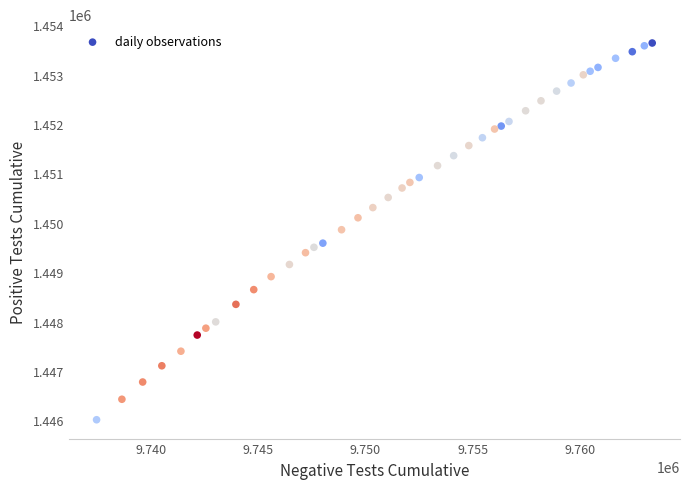

What is the range of Y values (max minus min)?

7629